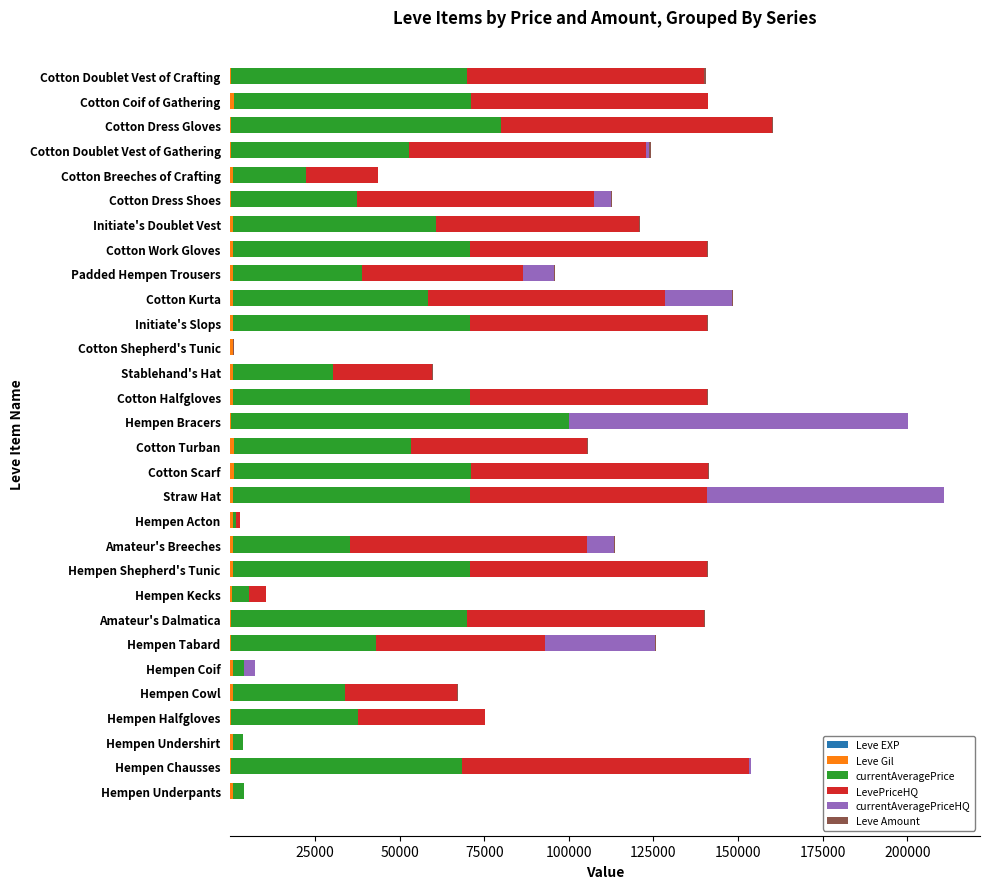

How many data points does each series have?

30